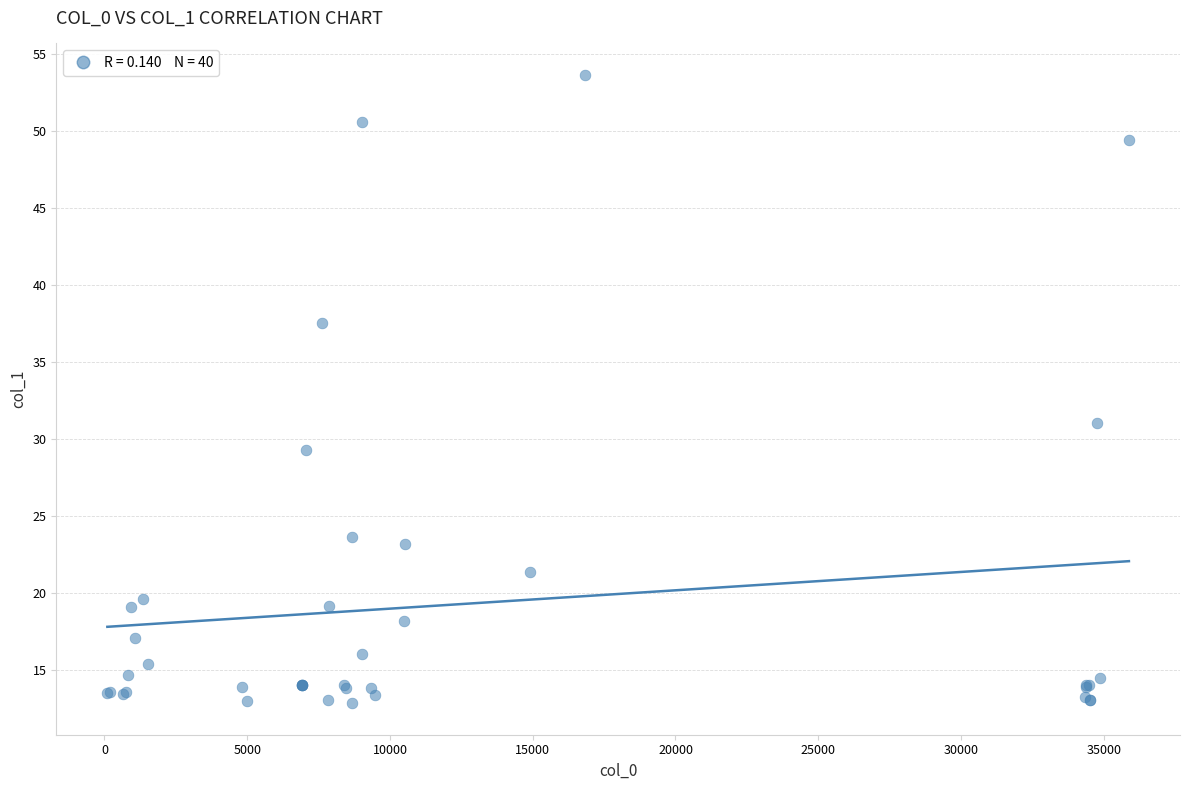

What Y value in the scatter plot is closest to 33?

31.0